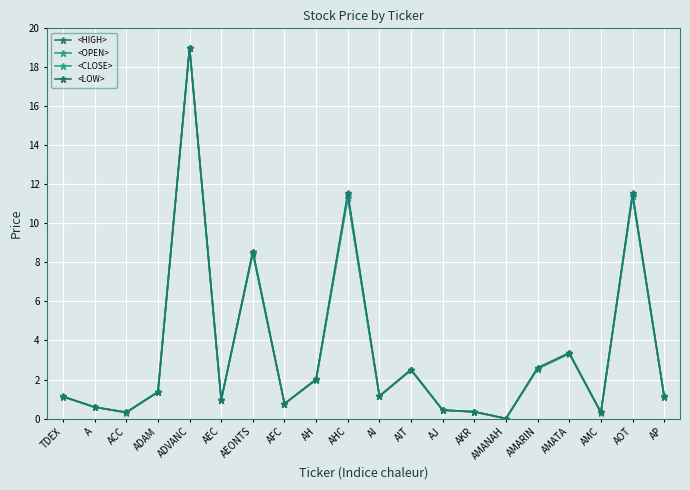

Reading right to left, extract all data points from this chart.

<HIGH>: 1.2	11.4	0.3	3.3	2.5	0.0	0.4	0.4	2.5	1.1	11.3	2.0	0.8	8.6	1.0	19.0	1.4	0.3	0.6	1.1
<OPEN>: 1.1	11.4	0.3	3.3	2.6	0.0	0.3	0.4	2.5	1.1	11.3	2.0	0.8	8.6	0.9	19.0	1.4	0.3	0.6	1.1
<CLOSE>: 1.1	11.4	0.3	3.4	2.6	0.0	0.3	0.4	2.5	1.2	11.4	2.0	0.8	8.5	0.9	19.0	1.4	0.3	0.6	1.1
<LOW>: 1.1	11.6	0.3	3.4	2.6	0.0	0.3	0.4	2.5	1.1	11.6	2.0	0.8	8.5	1.0	19.0	1.3	0.3	0.6	1.1